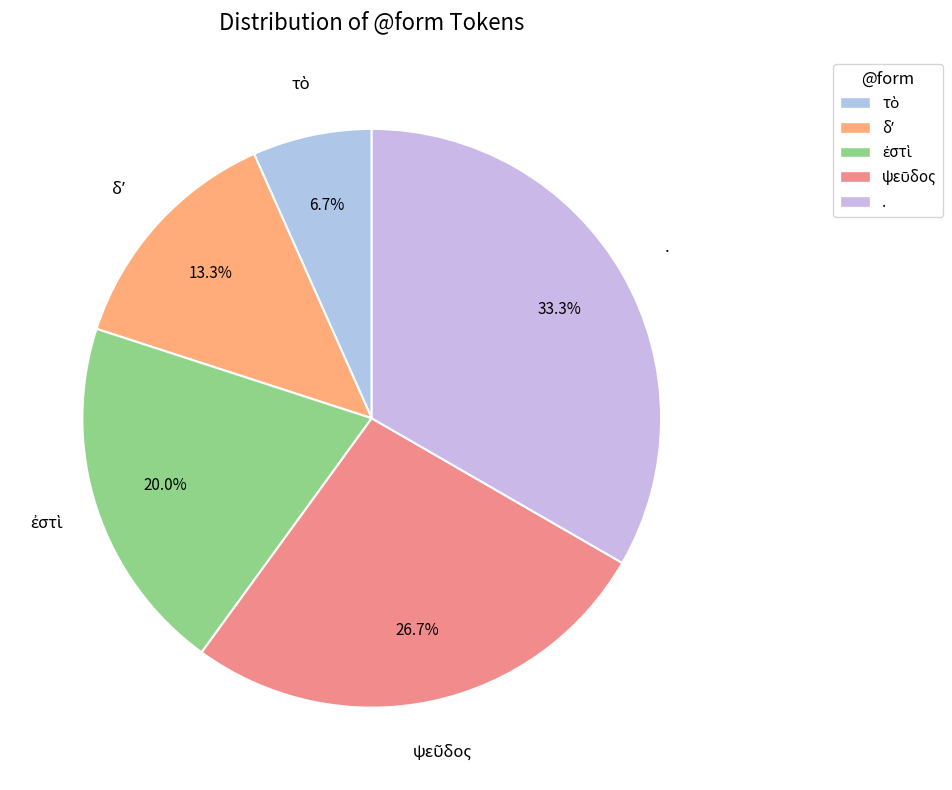

To the nearest percent, what is the average slice percentage?

20%